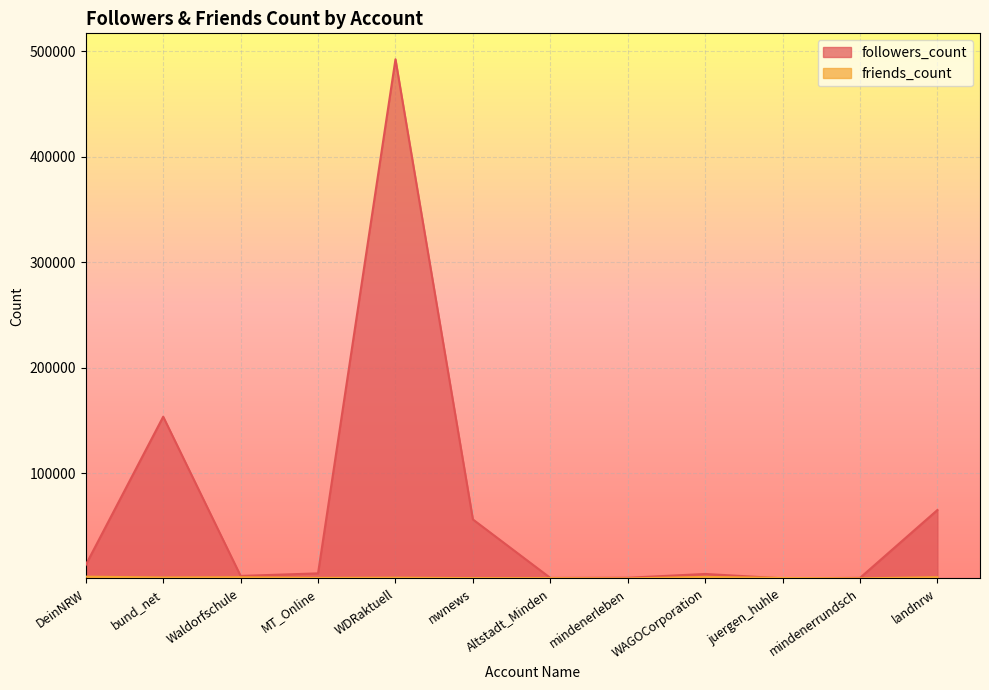

What position from the right is WAGOCorporation?

4